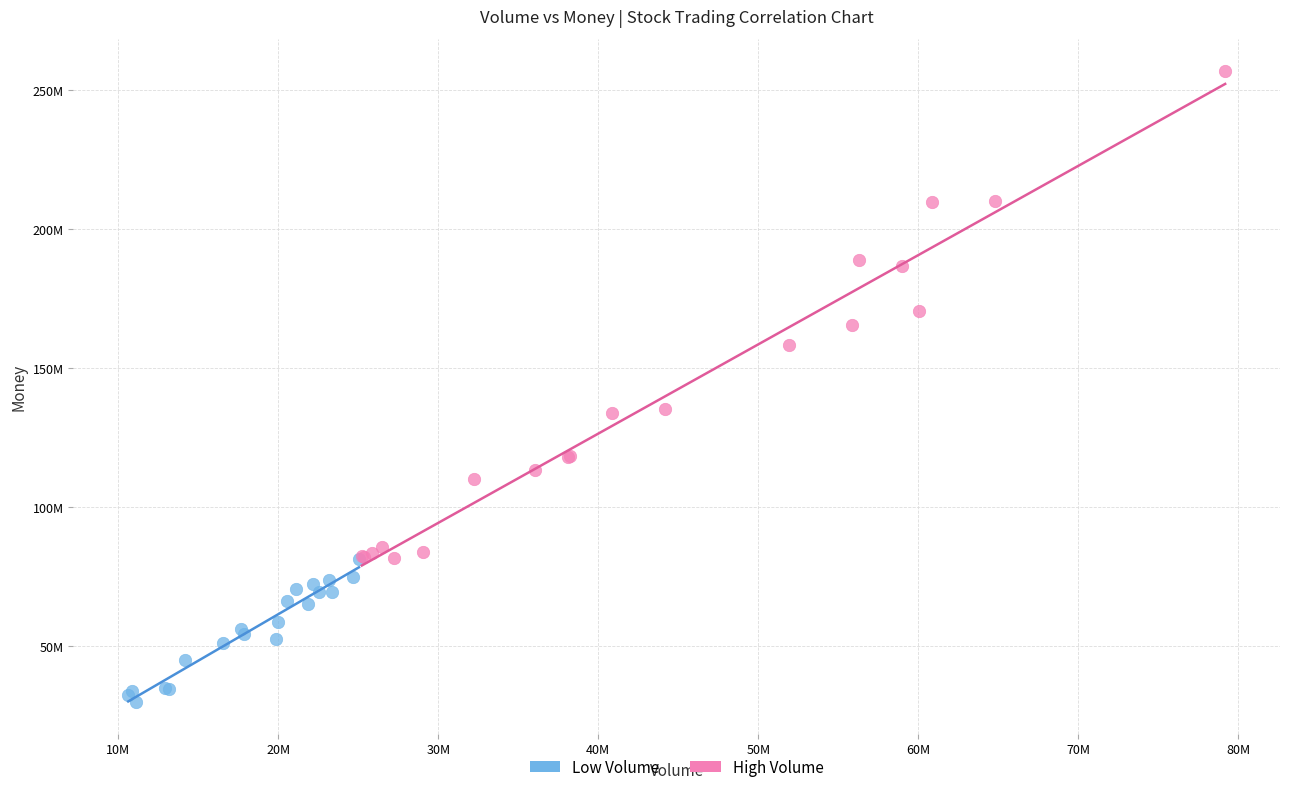

Which series has the widest spread of Y values?

High Volume